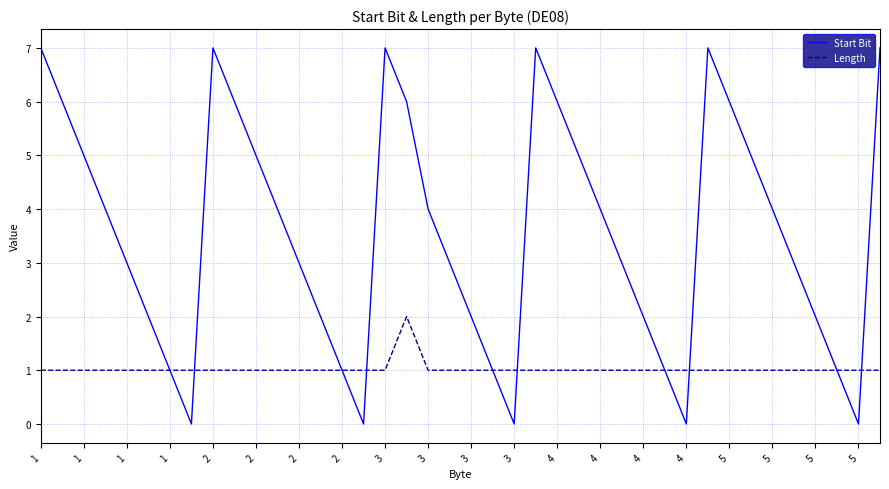

What are all the series names shown in the legend?

Start Bit, Length